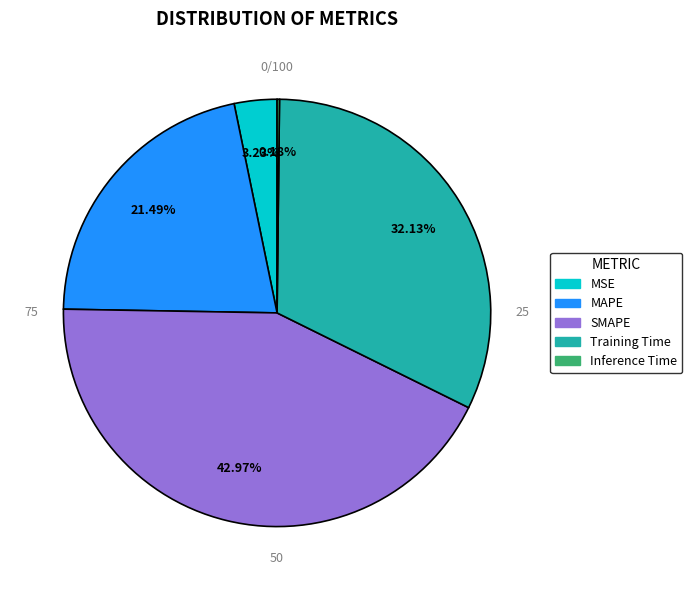

Rank the categories by value from lowest to highest.

Inference Time, MSE, MAPE, Training Time, SMAPE